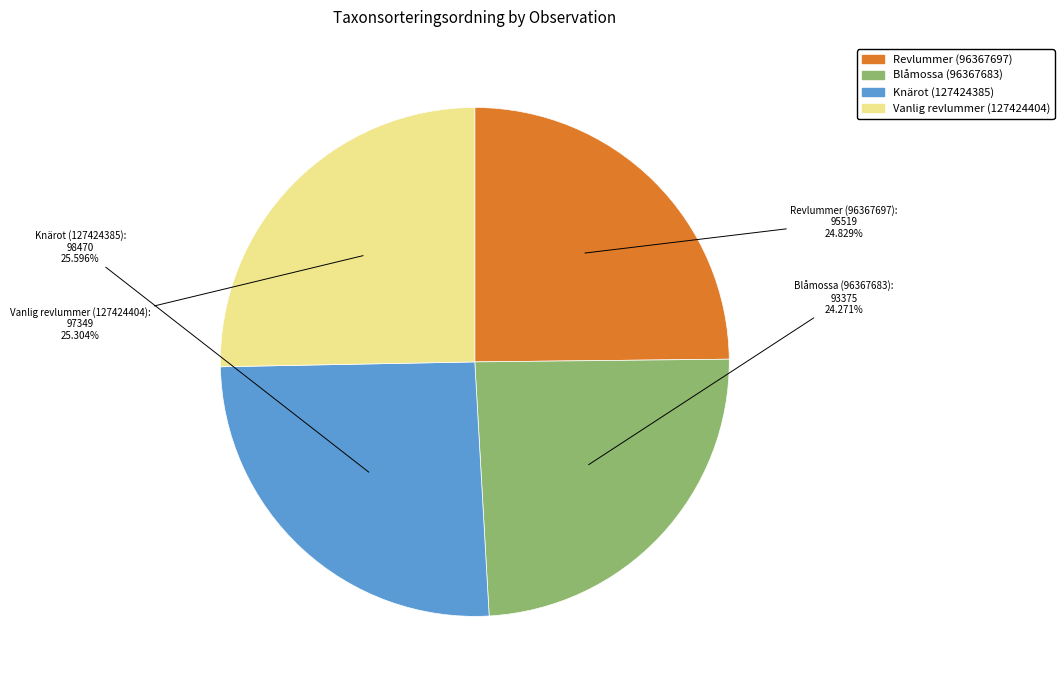

Which slice is the smallest?

Blåmossa (96367683)